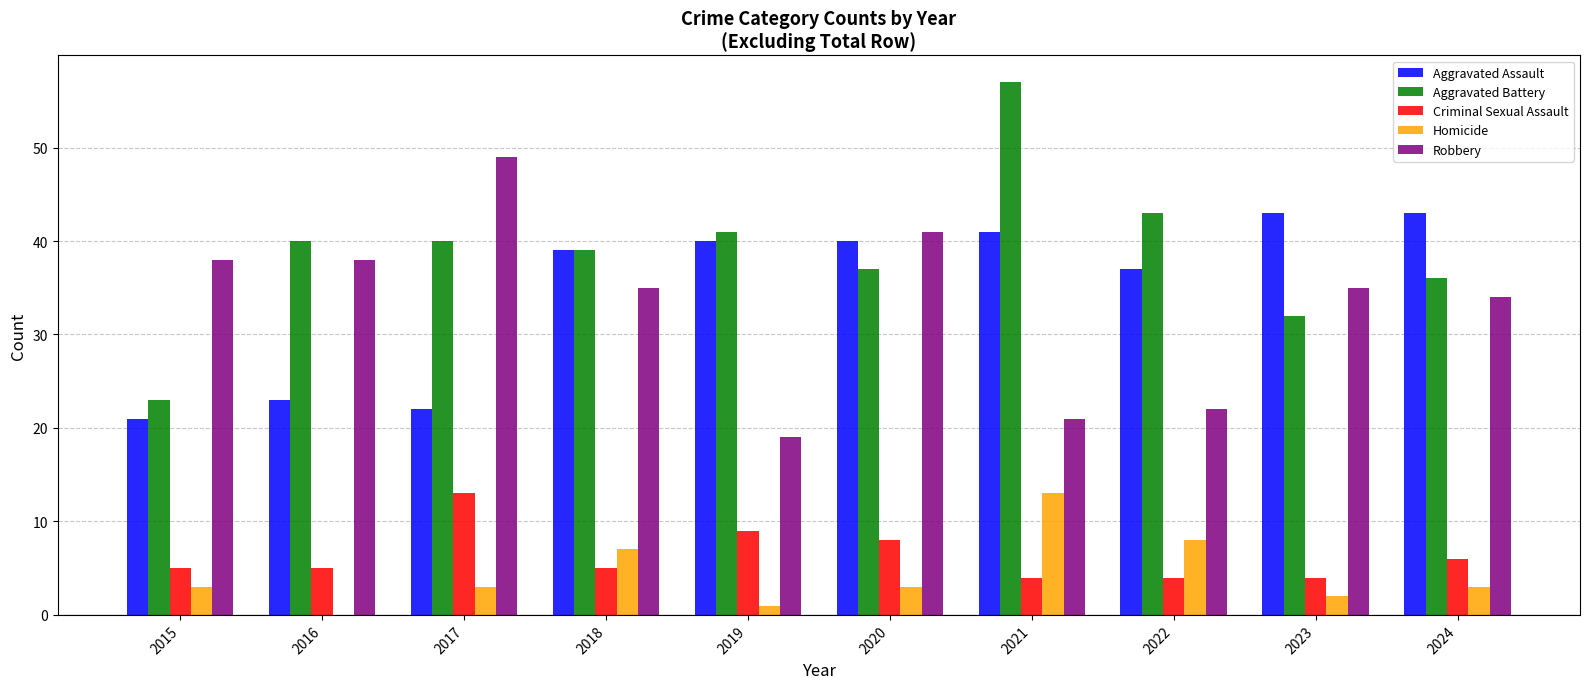

What is the sum of all Aggravated Battery values?

388